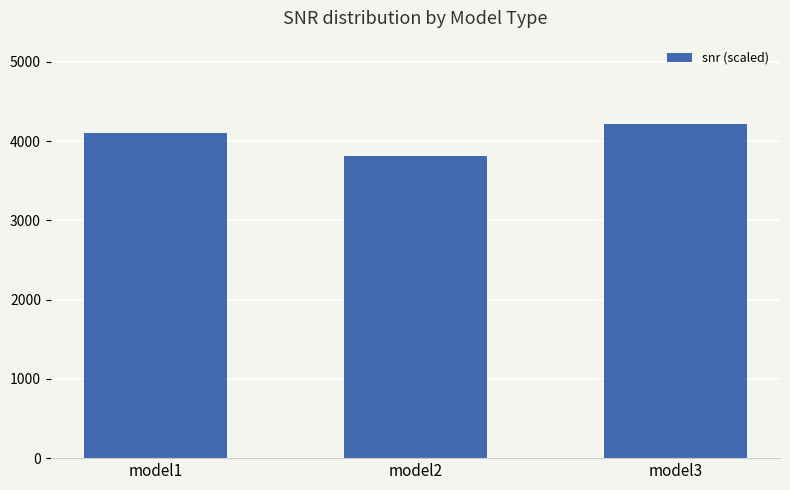

Reading left to right, list all the values displayed in this chart.

4105	3810	4215